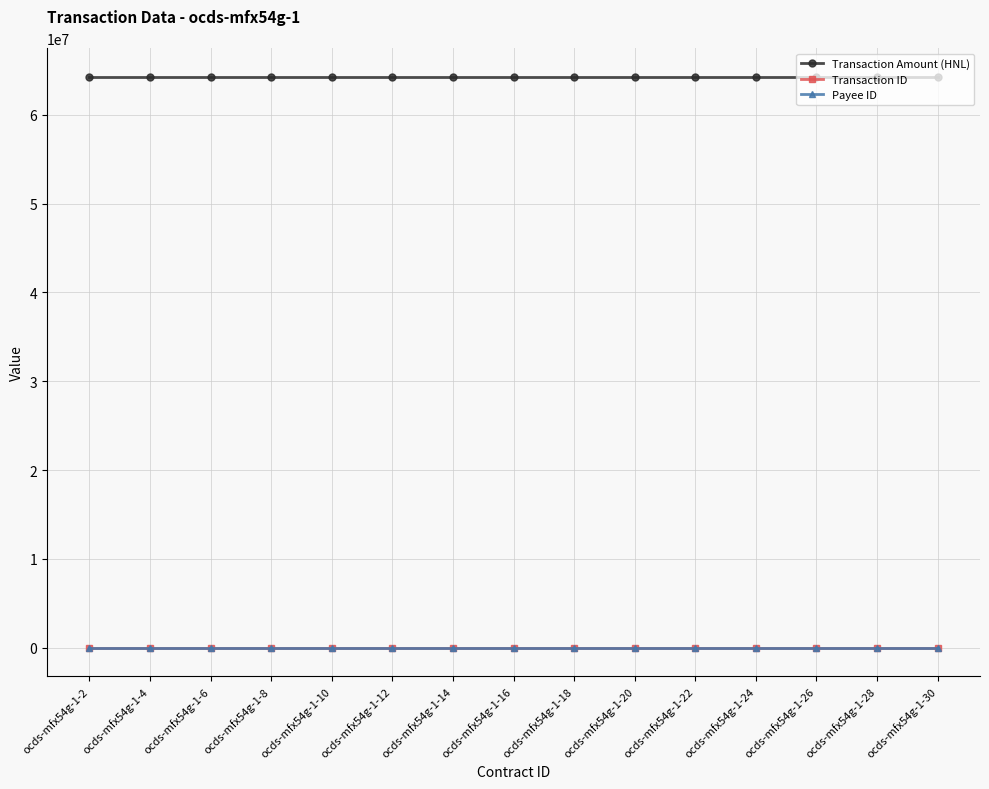

Reading right to left, list all the values displayed in this chart.

Transaction Amount (HNL): ocds-mfx54g-1-30=64285644.9	ocds-mfx54g-1-28=64285644.9	ocds-mfx54g-1-26=64285644.9	ocds-mfx54g-1-24=64285644.9	ocds-mfx54g-1-22=64285644.9	ocds-mfx54g-1-20=64285644.9	ocds-mfx54g-1-18=64285644.9	ocds-mfx54g-1-16=64285644.9	ocds-mfx54g-1-14=64285644.9	ocds-mfx54g-1-12=64285644.9	ocds-mfx54g-1-10=64285644.9	ocds-mfx54g-1-8=64285644.9	ocds-mfx54g-1-6=64285644.9	ocds-mfx54g-1-4=64285644.9	ocds-mfx54g-1-2=64285644.9
Transaction ID: ocds-mfx54g-1-30=1.0	ocds-mfx54g-1-28=1.0	ocds-mfx54g-1-26=1.0	ocds-mfx54g-1-24=1.0	ocds-mfx54g-1-22=1.0	ocds-mfx54g-1-20=1.0	ocds-mfx54g-1-18=1.0	ocds-mfx54g-1-16=1.0	ocds-mfx54g-1-14=1.0	ocds-mfx54g-1-12=1.0	ocds-mfx54g-1-10=1.0	ocds-mfx54g-1-8=1.0	ocds-mfx54g-1-6=1.0	ocds-mfx54g-1-4=1.0	ocds-mfx54g-1-2=1.0
Payee ID: ocds-mfx54g-1-30=5.0	ocds-mfx54g-1-28=5.0	ocds-mfx54g-1-26=5.0	ocds-mfx54g-1-24=5.0	ocds-mfx54g-1-22=5.0	ocds-mfx54g-1-20=5.0	ocds-mfx54g-1-18=5.0	ocds-mfx54g-1-16=5.0	ocds-mfx54g-1-14=5.0	ocds-mfx54g-1-12=5.0	ocds-mfx54g-1-10=5.0	ocds-mfx54g-1-8=5.0	ocds-mfx54g-1-6=5.0	ocds-mfx54g-1-4=5.0	ocds-mfx54g-1-2=5.0